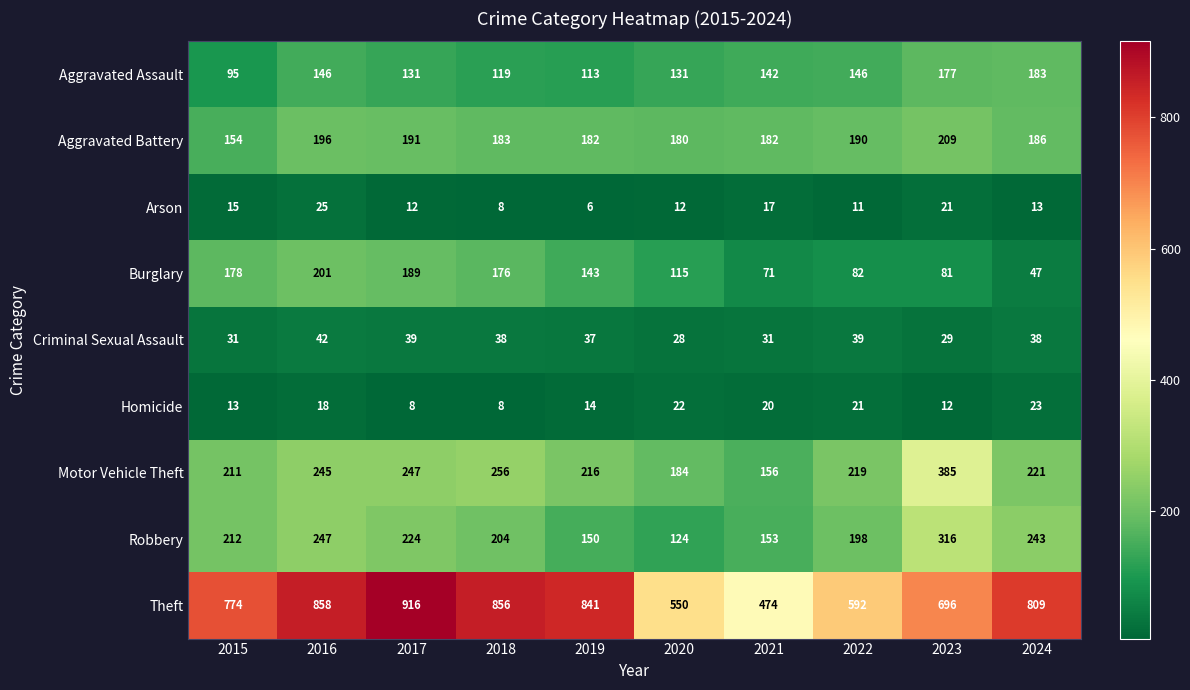

The value of Aggravated Assault at 2018 is 119. True or false?

True